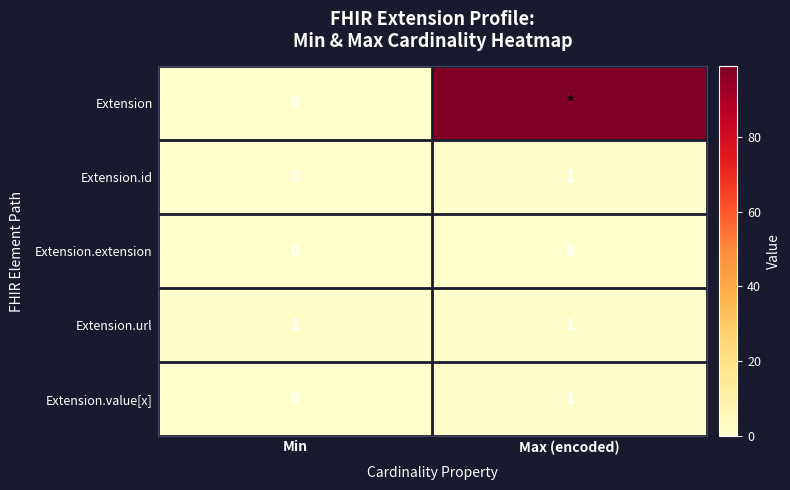

True or false: Extension.value[x] has a value of 0 at Max (encoded).

False